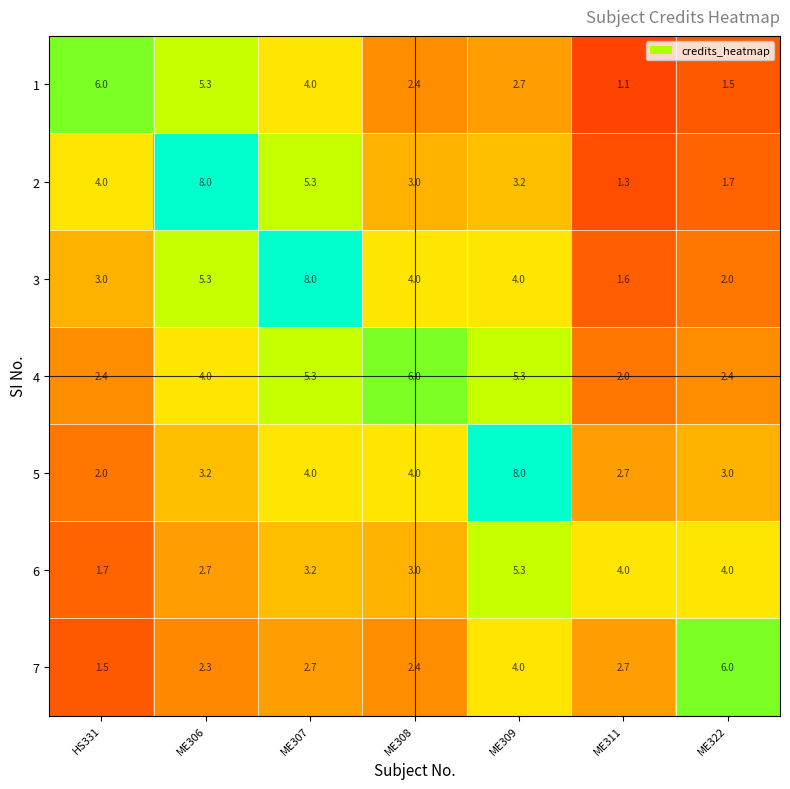

Rank the series at HS331 from highest to lowest value.

1, 2, 3, 4, 5, 6, 7